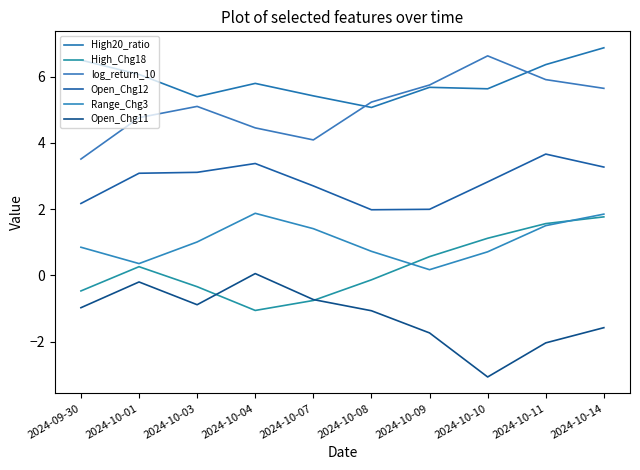

The value of Open_Chg12 at 2024-10-14 is 1.8. True or false?

False